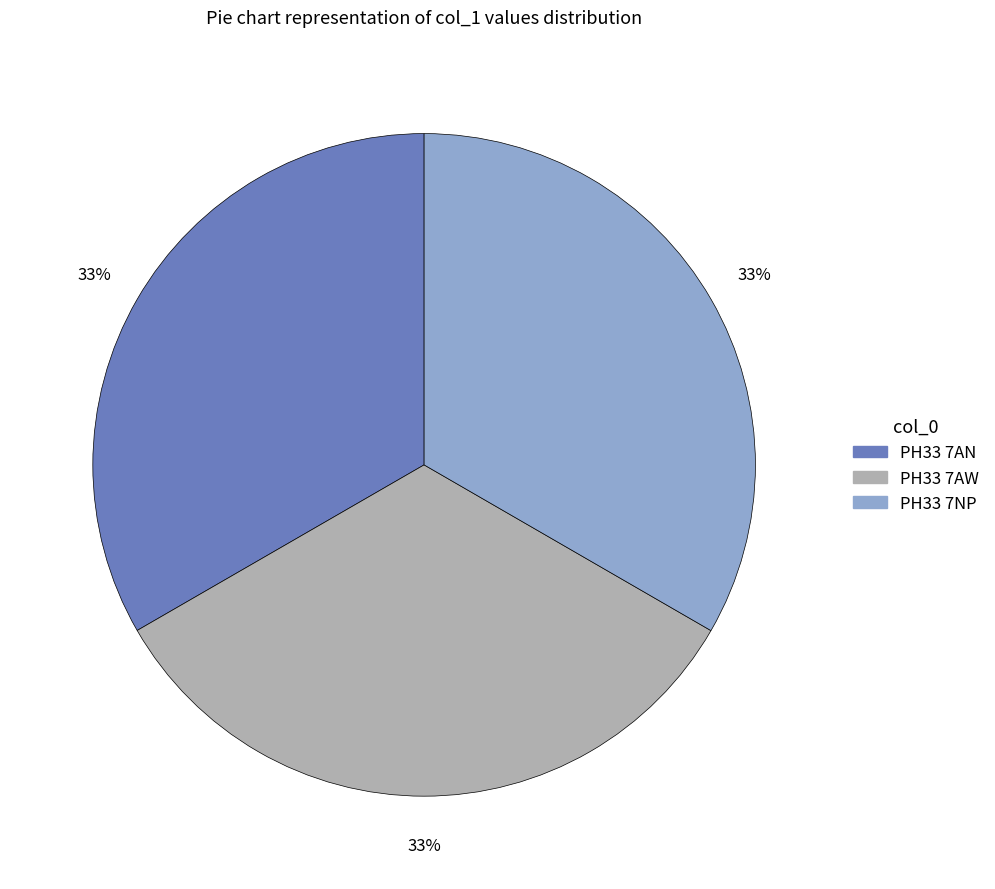

What percentage is the PH33 7AN slice, to the nearest percent?

33%